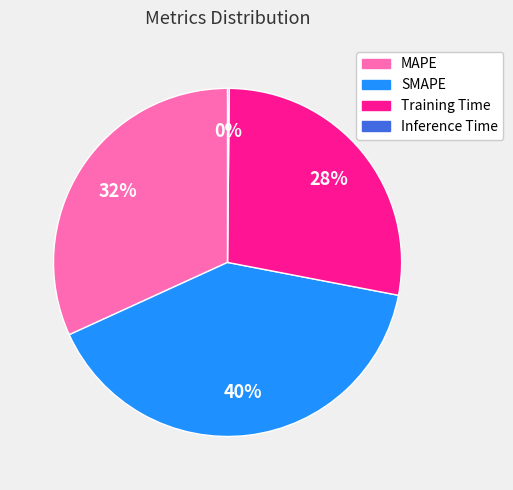

Does Training Time account for over 50% of the chart?

No